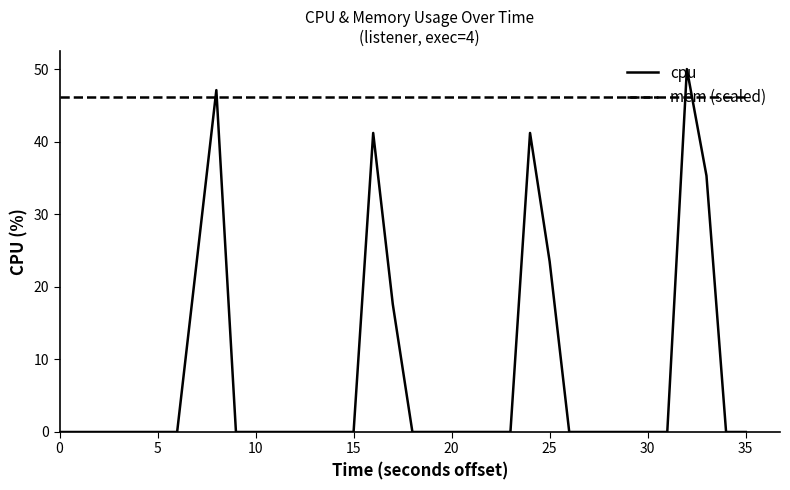

Is it true that mem (scaled) equals 23.3 at 21?

False